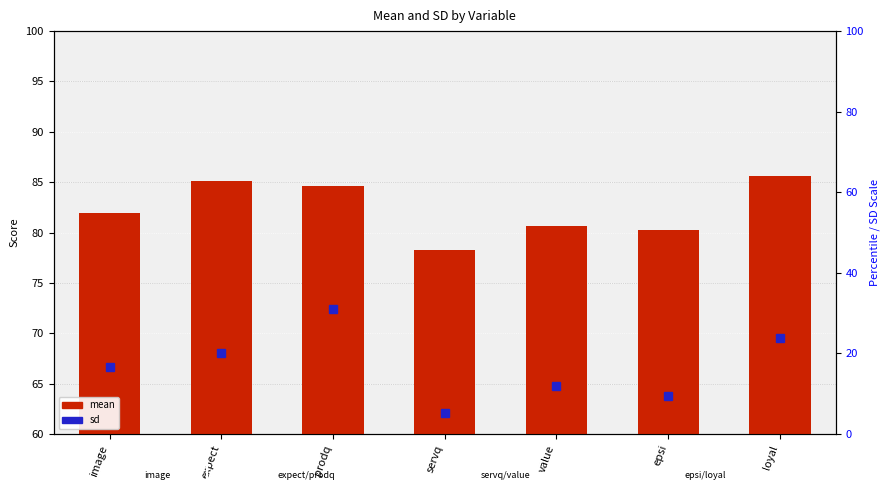

Approximately how many times larger is the value at value compared to image?

1.0